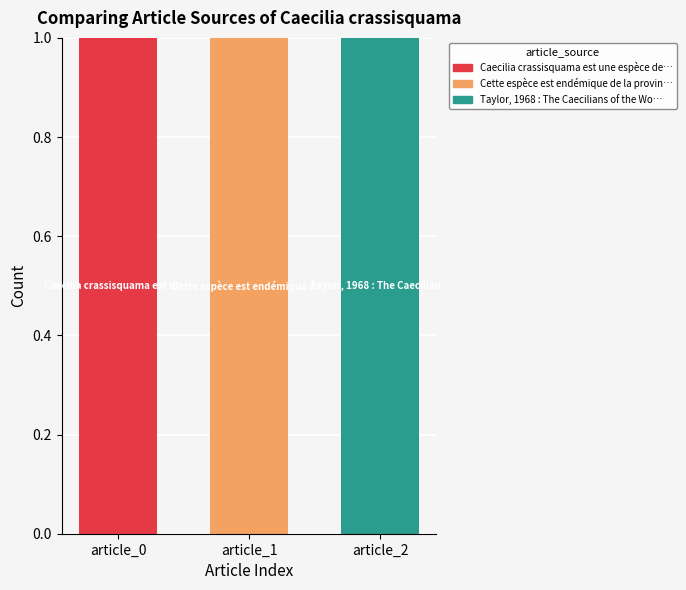

Reading left to right, what are the values for Caecilia crassisquama est une espèce de…?

article_0=1	article_1=0	article_2=0